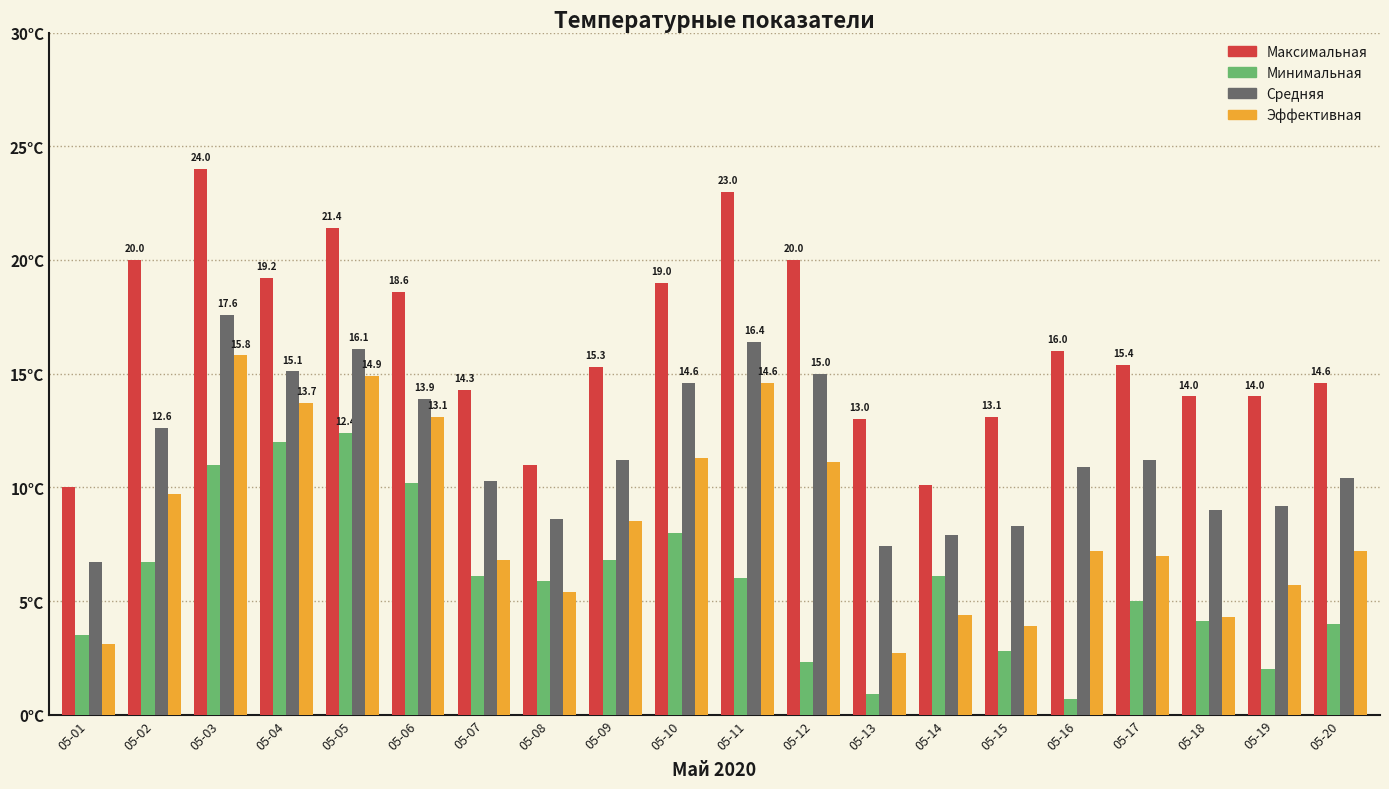

Does the chart contain any negative values?

No